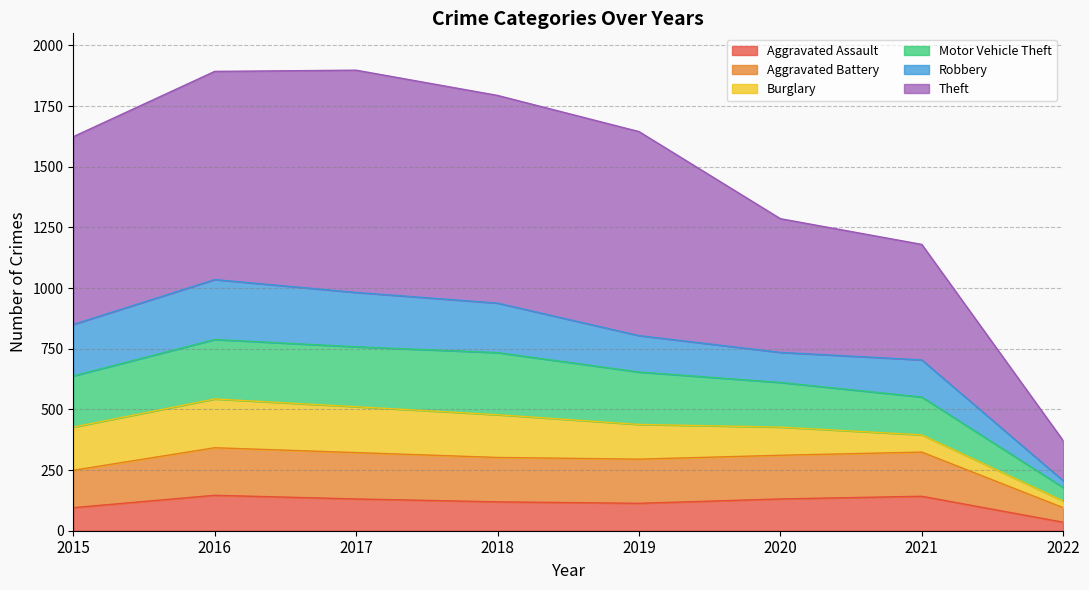

What is the total value across all series at 2015?

1624